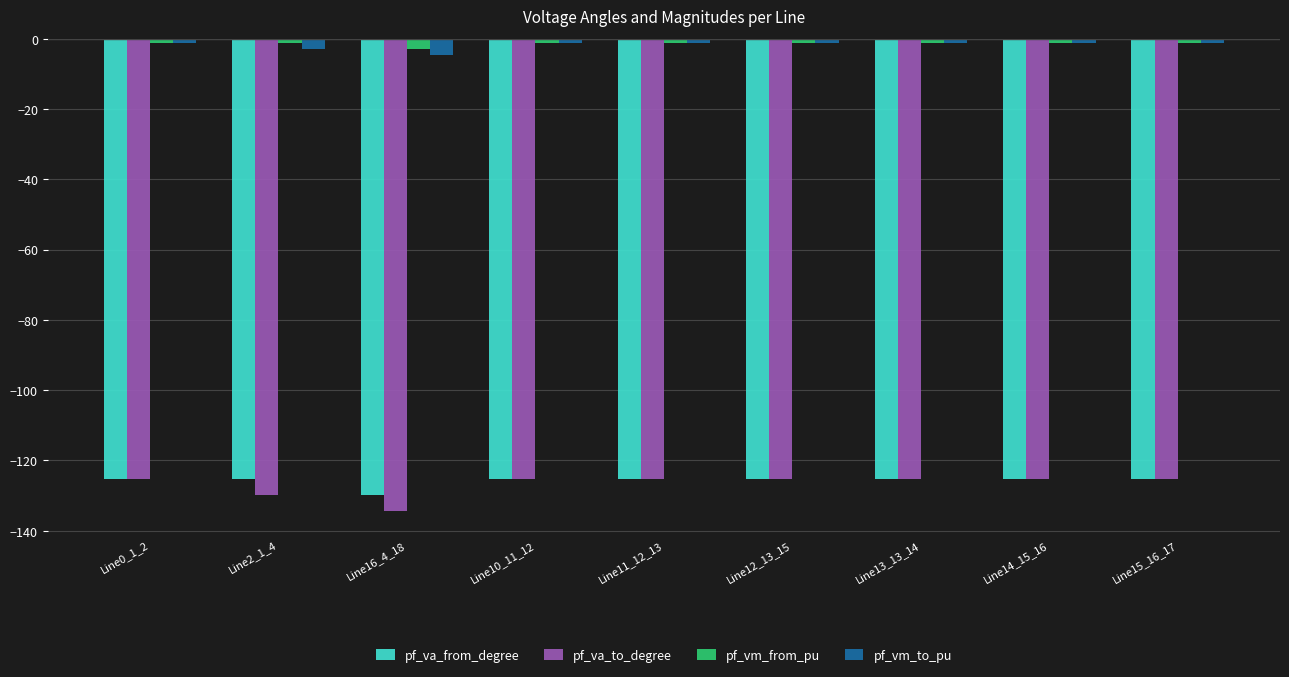

What is the difference between the second highest and minimum values in the pf_va_from_degree series?

4.5